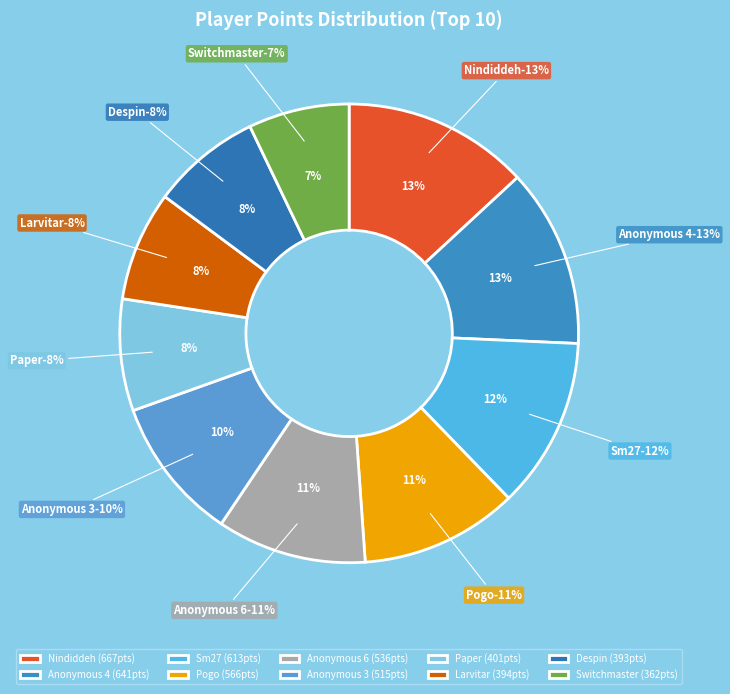

Which category has the smallest portion of the pie?

Switchmaster